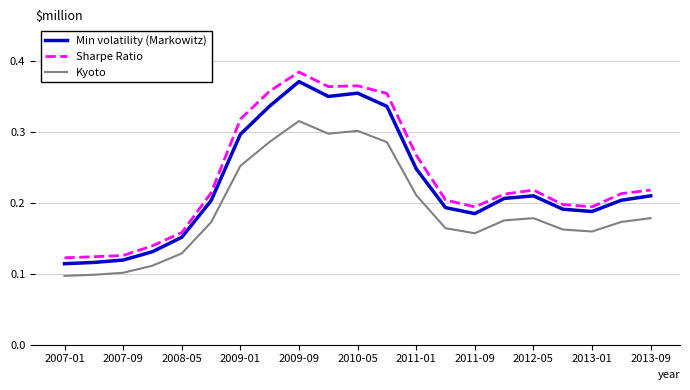

List the series in order of their peak value, highest first.

Sharpe Ratio, Min volatility (Markowitz), Kyoto